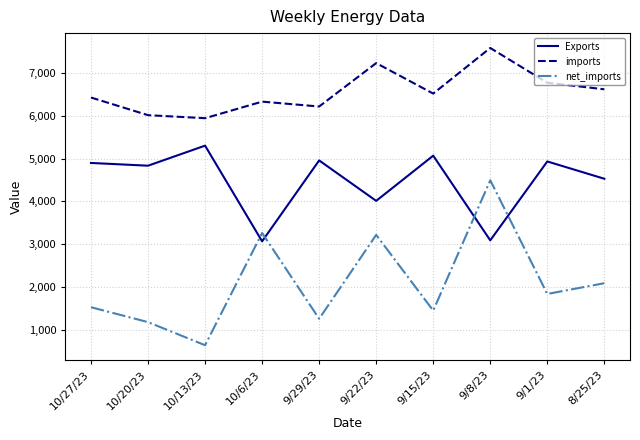

True or false: imports has more than 0 interior local peaks.

True